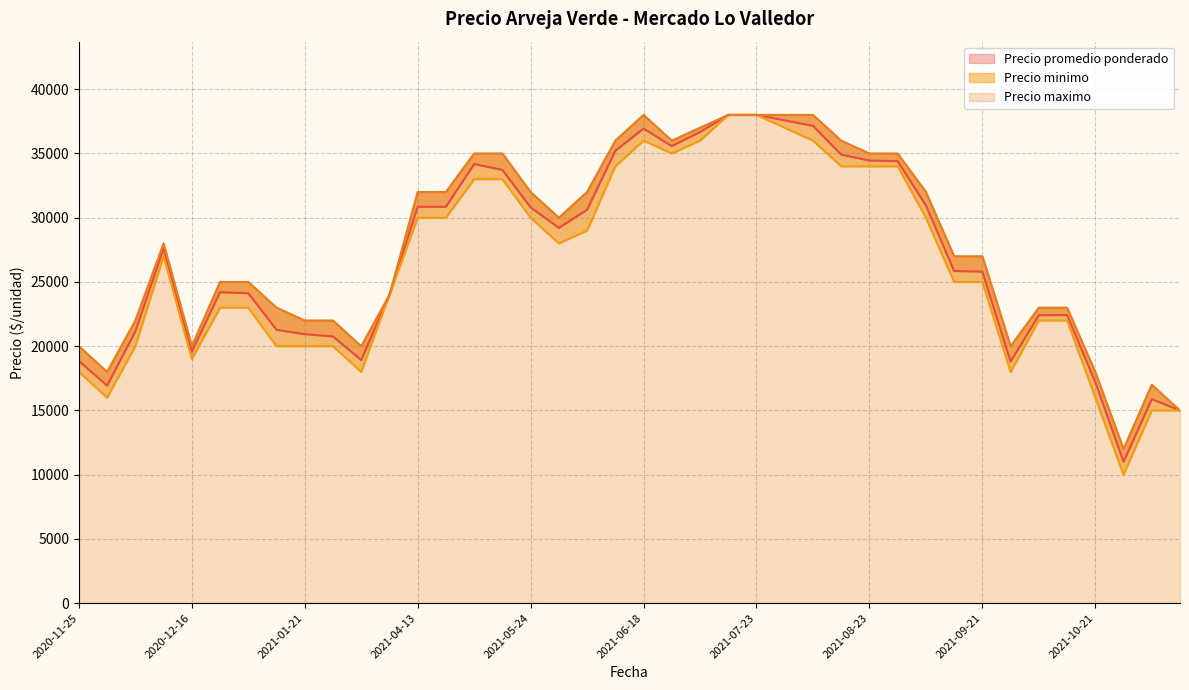

What is the difference between the Precio promedio ponderado values at 2021-04-13 and 2021-07-28?

6725